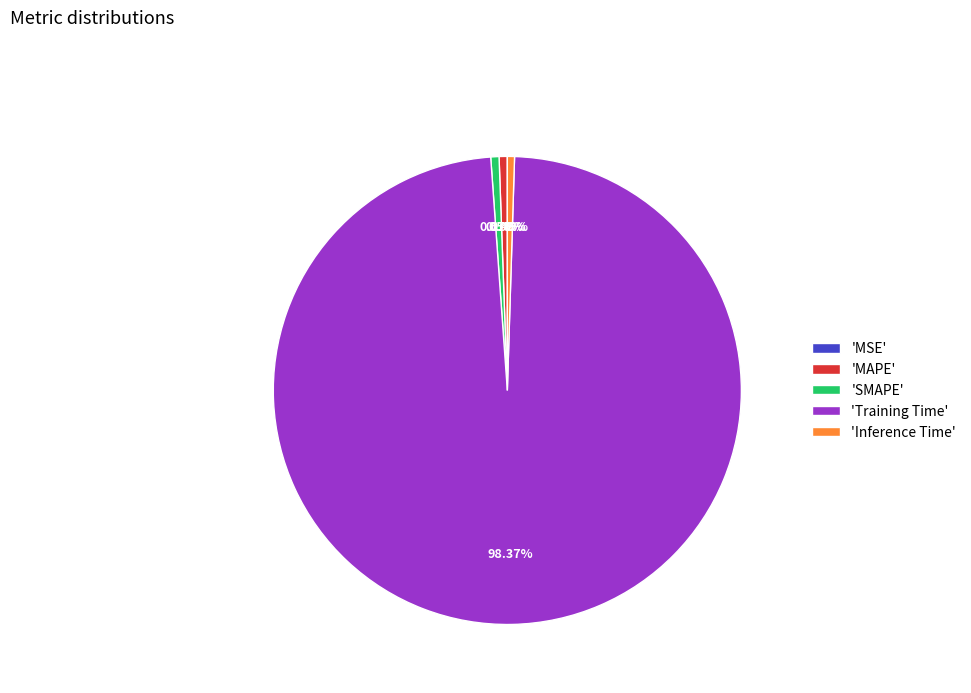

Does any single category account for the majority?

Yes